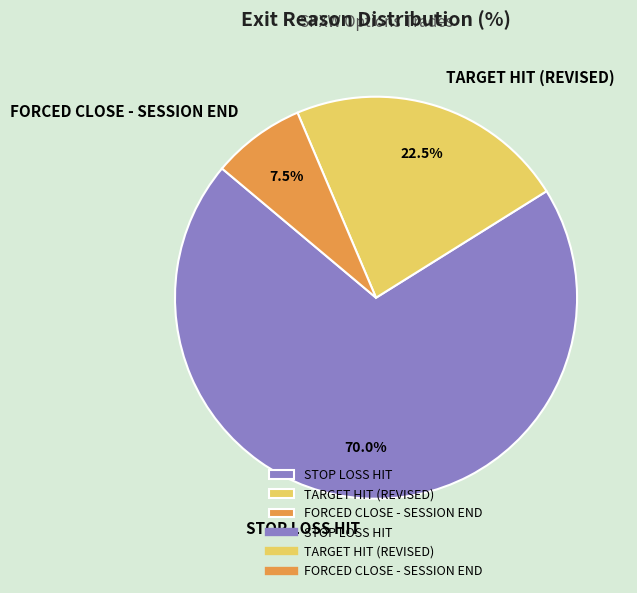

Which slice is the largest?

STOP LOSS HIT